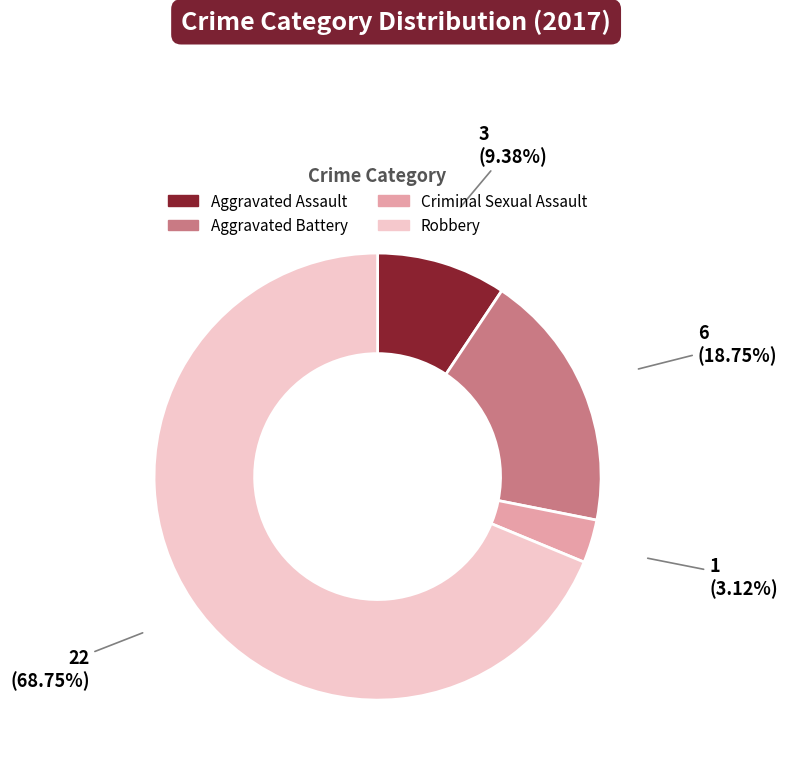

Combined, do Criminal Sexual Assault and Aggravated Assault account for over 50%?

No